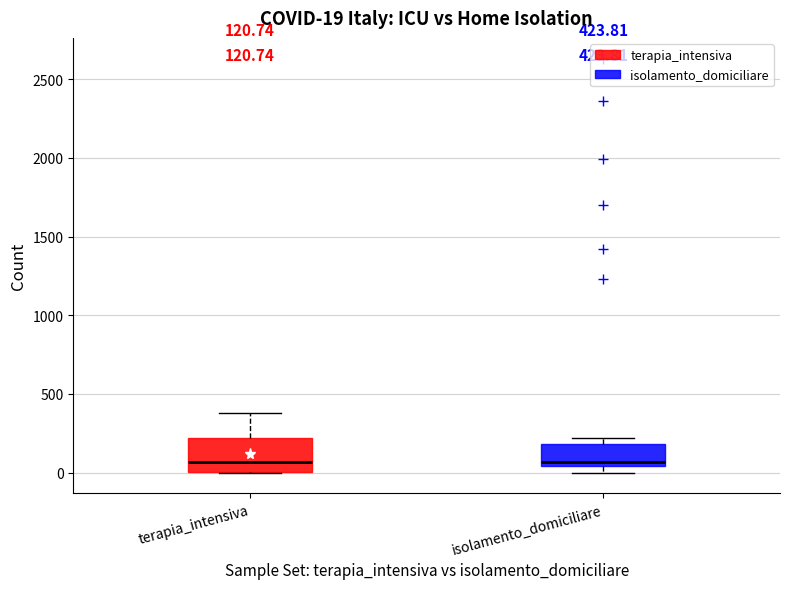

Comparing the boxes themselves (not the whiskers), which one is the tallest?

terapia_intensiva